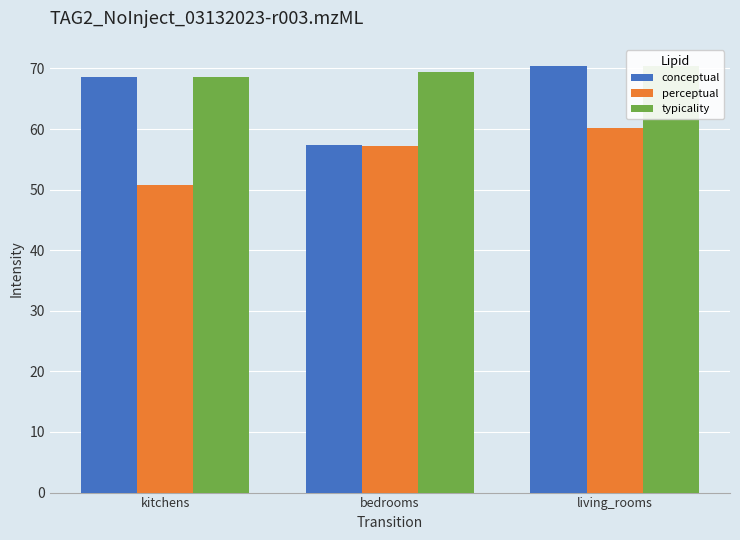

At how many categories does at least one series exceed 60?

3